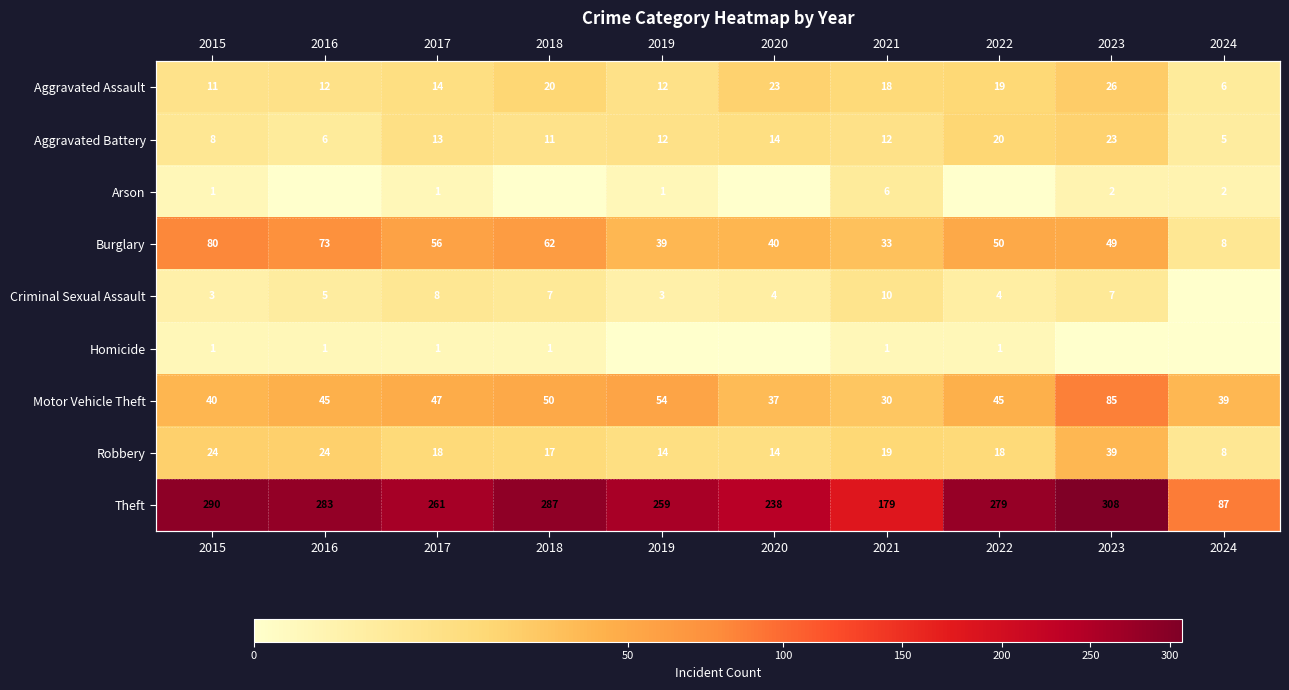

What is the highest value of the Homicide series?

1